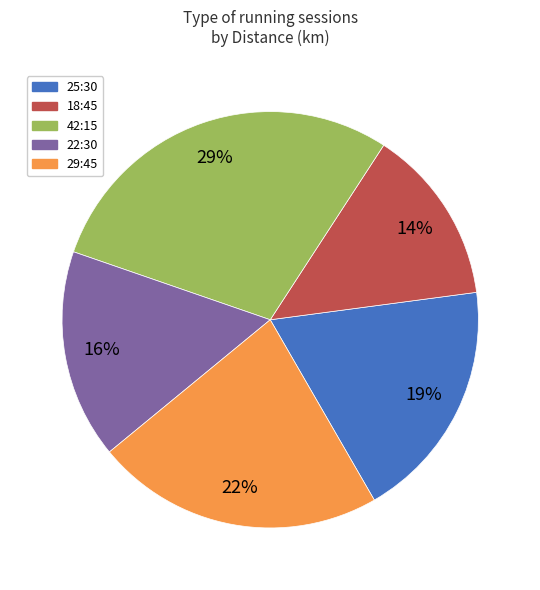

To the nearest percent, what is the difference between the largest and smallest slice percentages?

15%